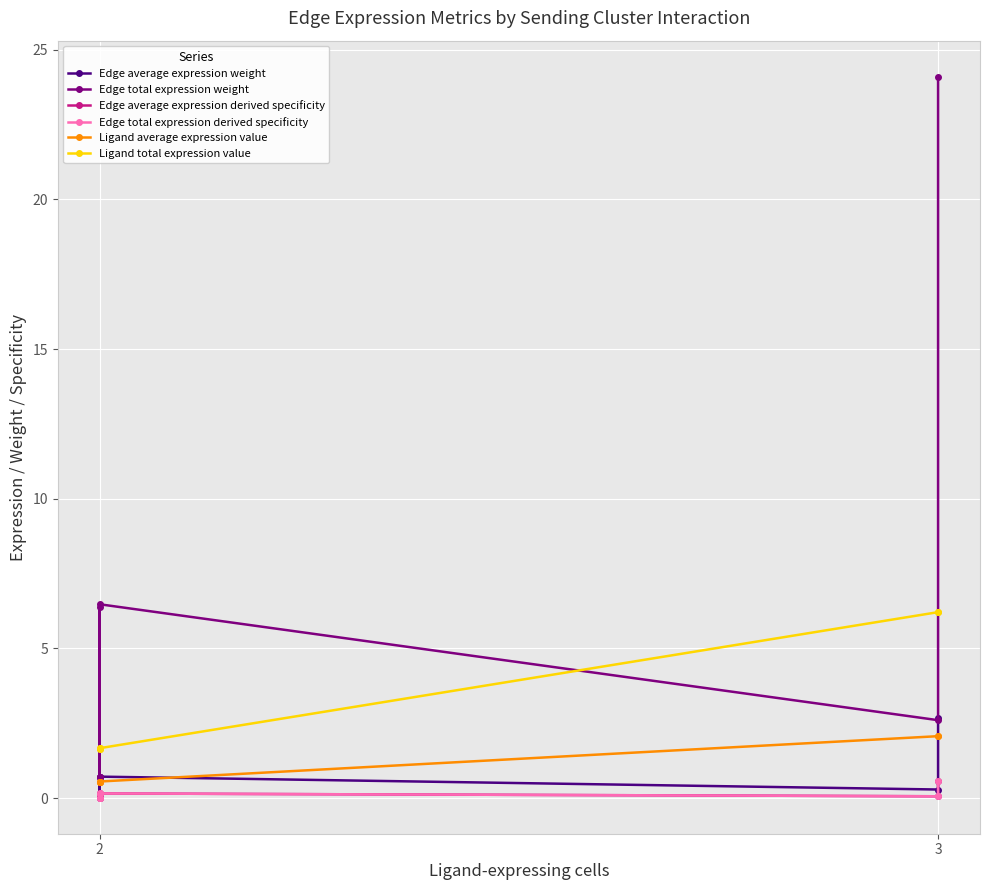

What are all the series names shown in the legend?

Edge average expression weight, Edge total expression weight, Edge average expression derived specificity, Edge total expression derived specificity, Ligand average expression value, Ligand total expression value